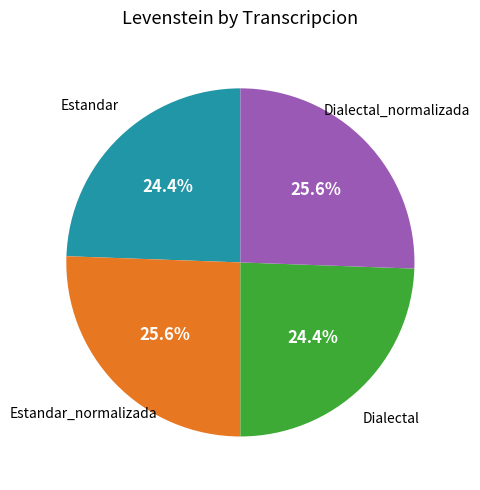

Is the sum of Estandar_normalizada and Dialectal_normalizada greater than half?

Yes